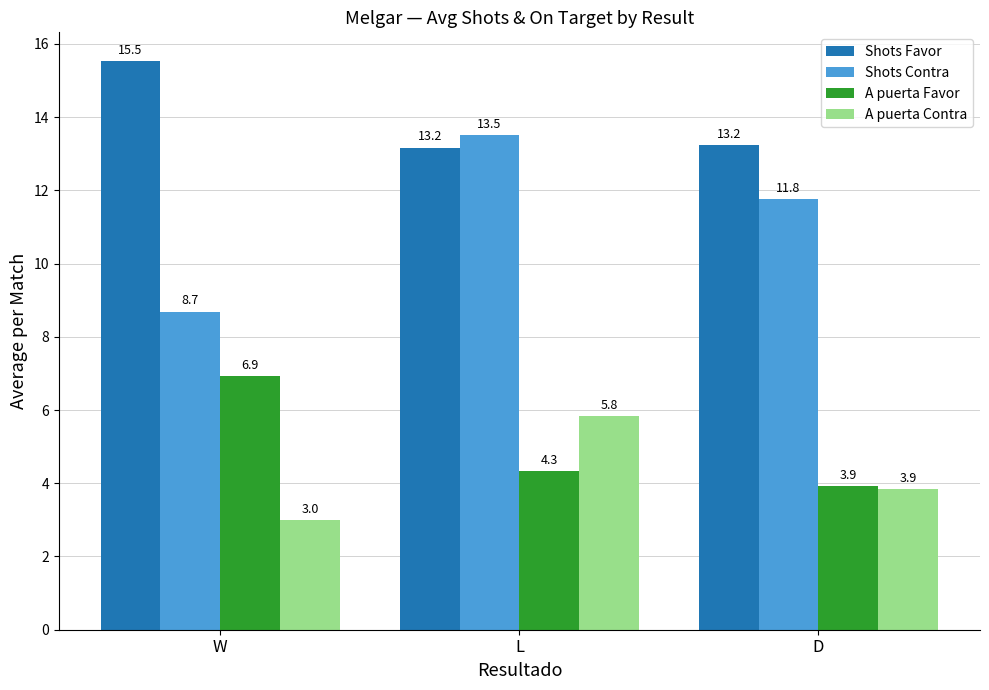

True or false: Shots Favor has a value of 13.2 at D.

True